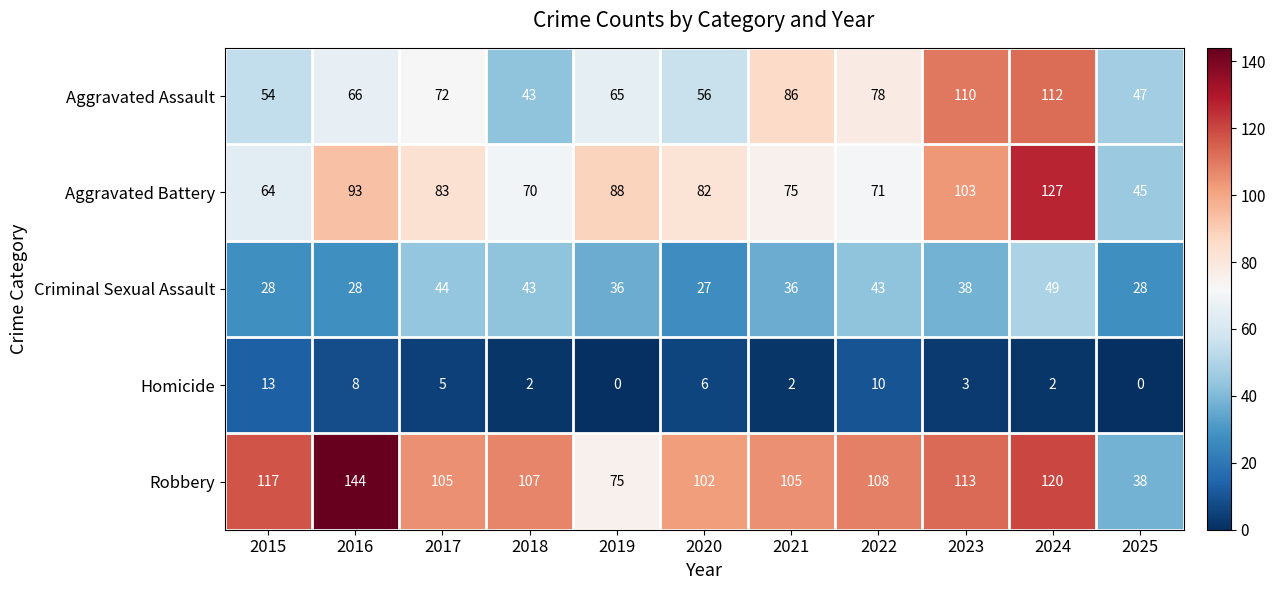

The value of Criminal Sexual Assault at 2016 is 28. True or false?

True